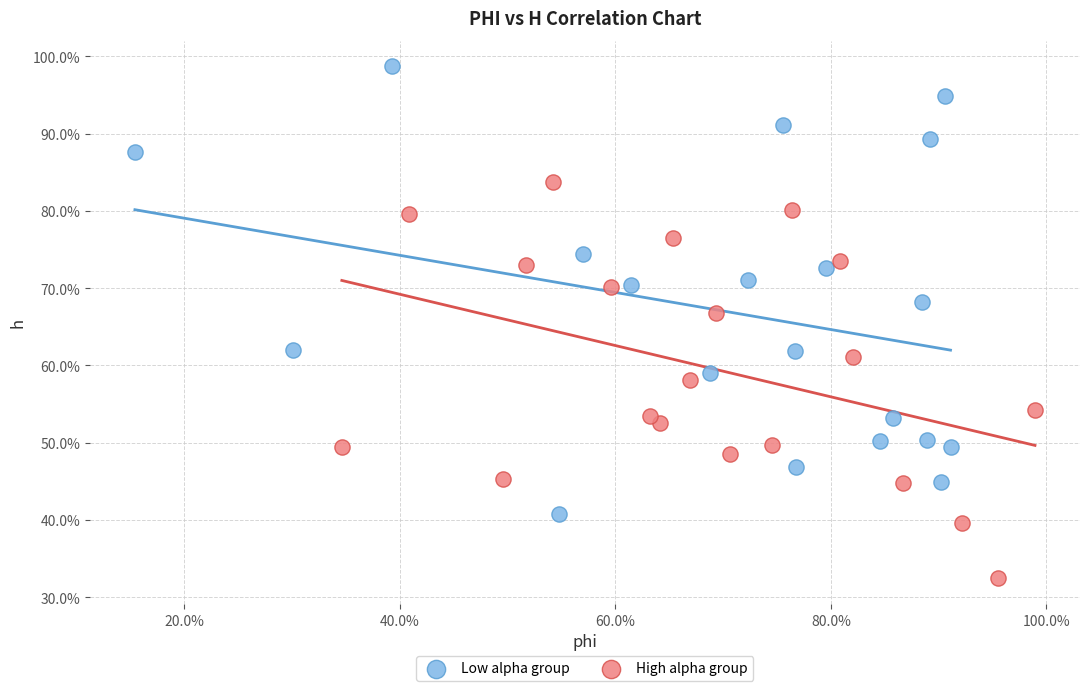

What are all the series names shown in the legend?

Low alpha group, High alpha group